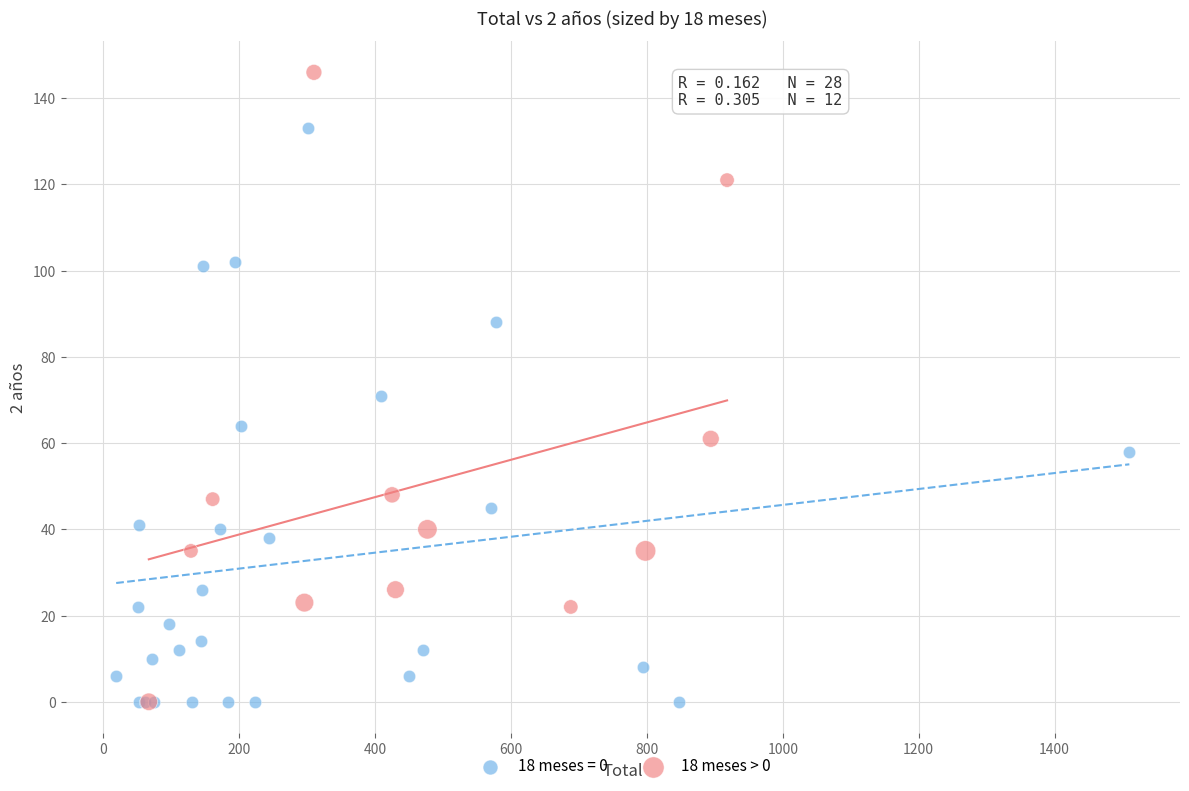

Which series contains the highest Y value?

18 meses > 0